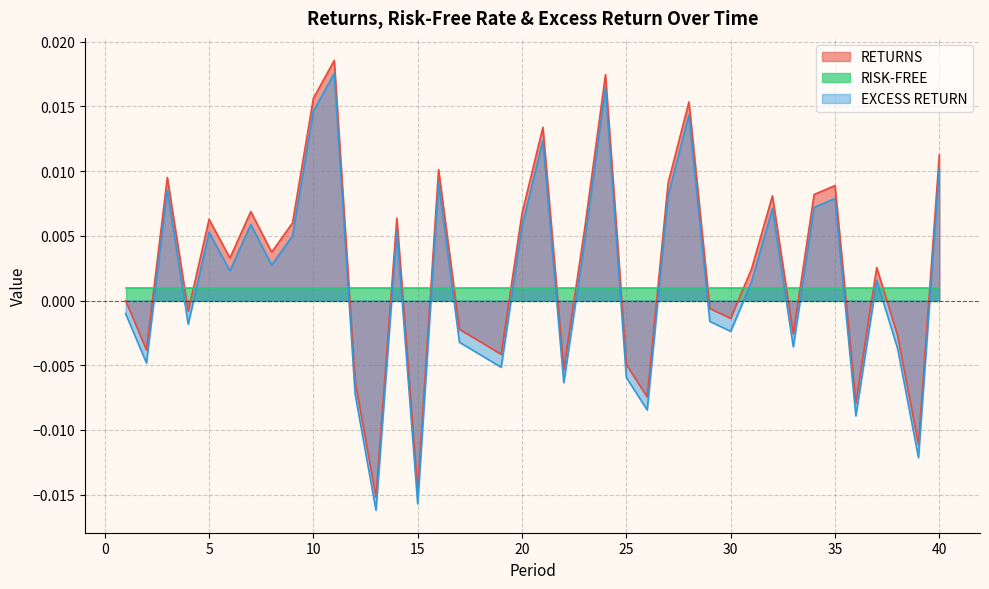

How many interior local valleys does the RETURNS series have?

13